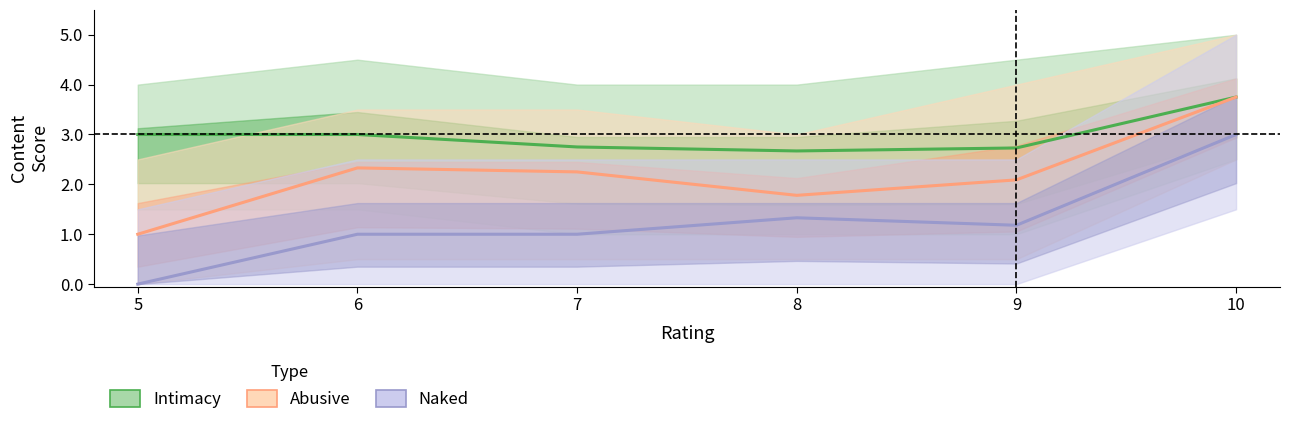

At which category does the chart reach its minimum across all series?

5